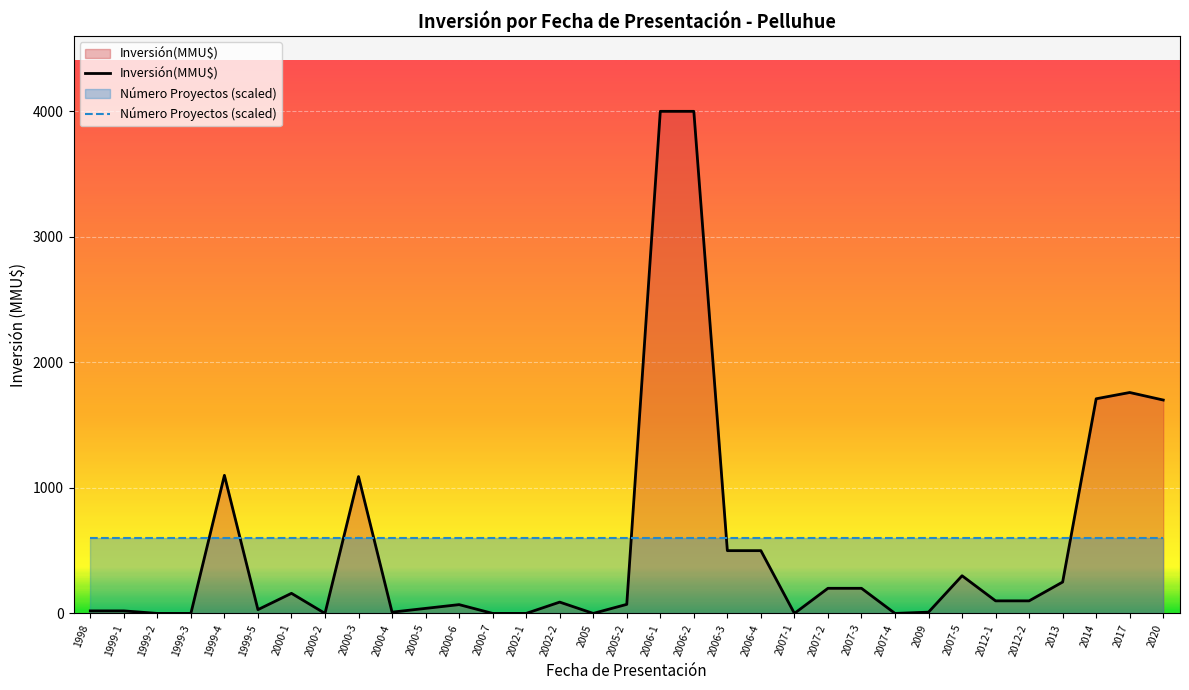

What is the maximum value shown in the chart?

4000